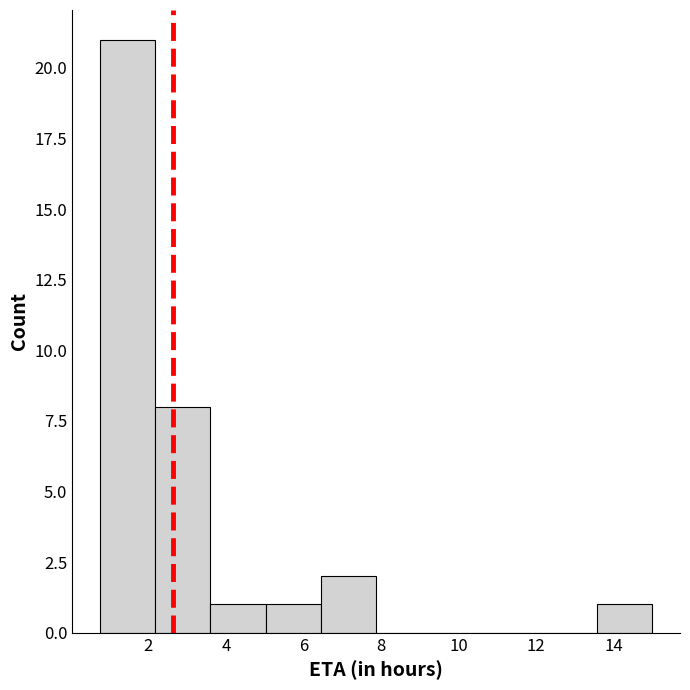

How tall is the bar that spans 0.8 to 2.2 on the x-axis? Neither the bar edges nor the heights are printed on the chart, so give them approximately, as read against the axes.

21